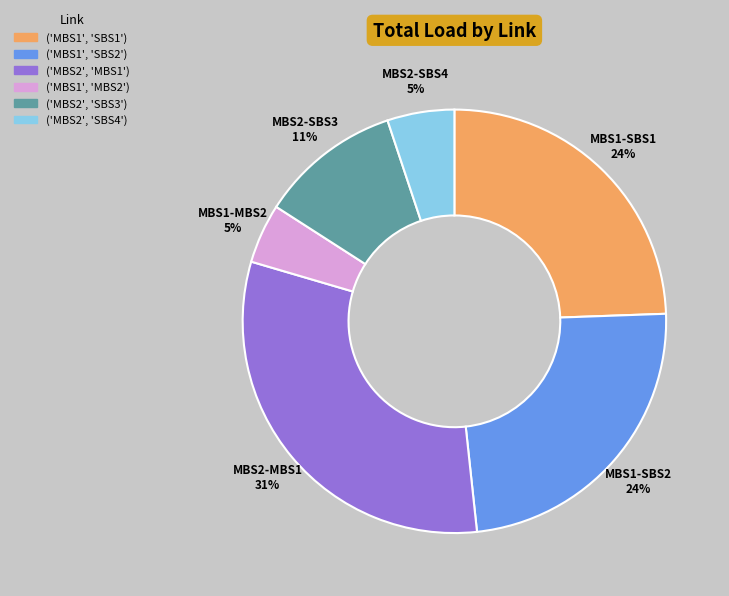

Is there any slice that represents more than half of the pie?

No